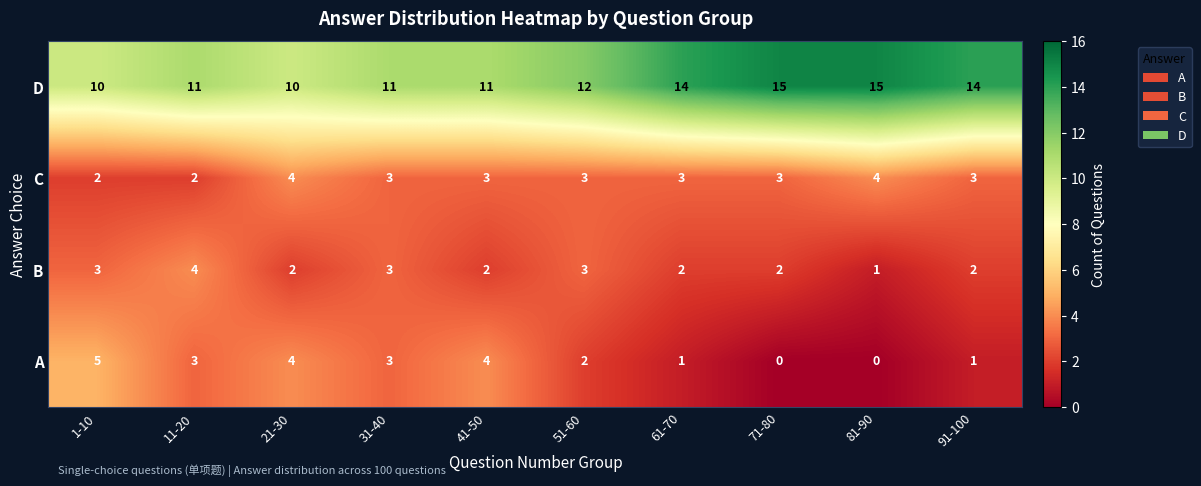

Rank the series at 71-80 from lowest to highest value.

A, B, C, D